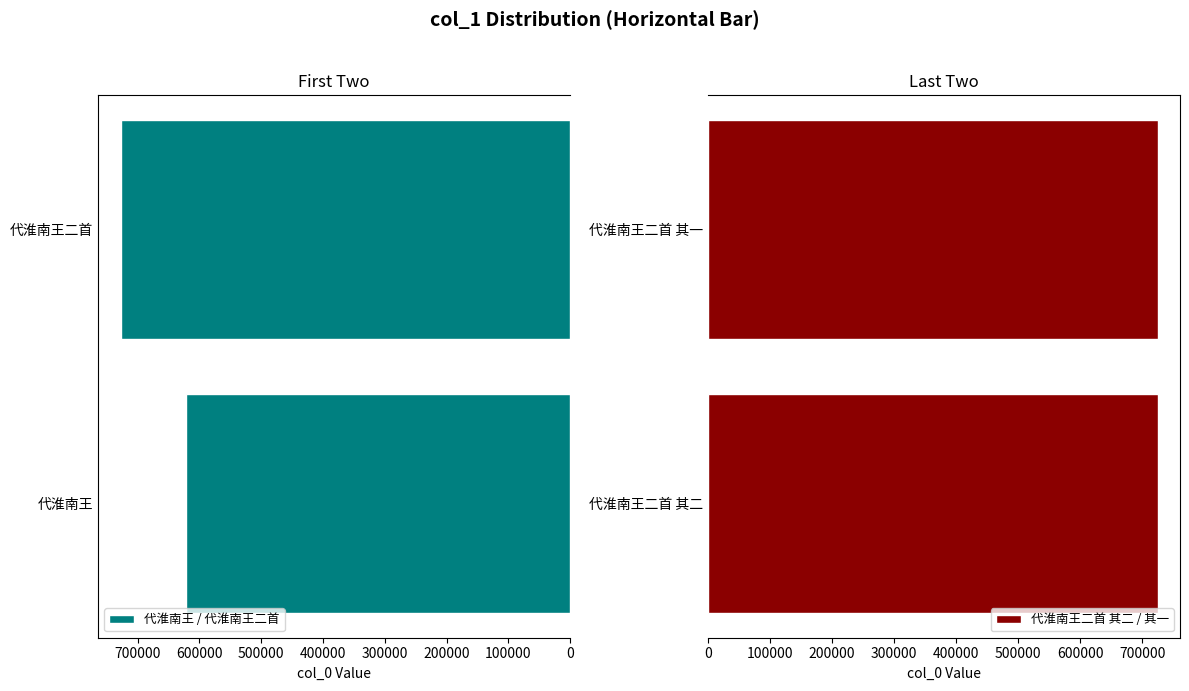

List the series in order of their peak value, highest first.

代淮南王 / 代淮南王二首, 代淮南王二首 其二 / 其一